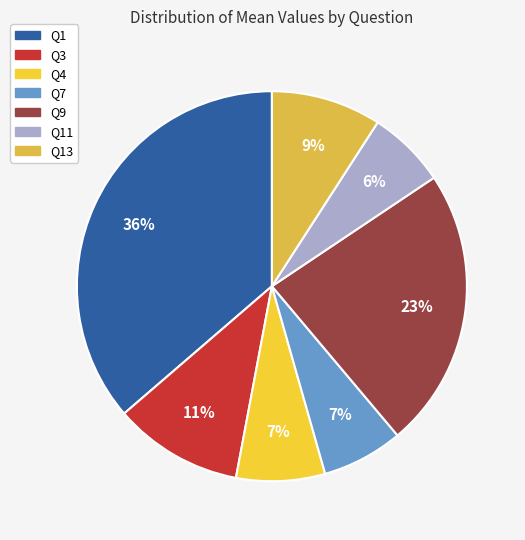

Which category has the smallest portion of the pie?

Q11